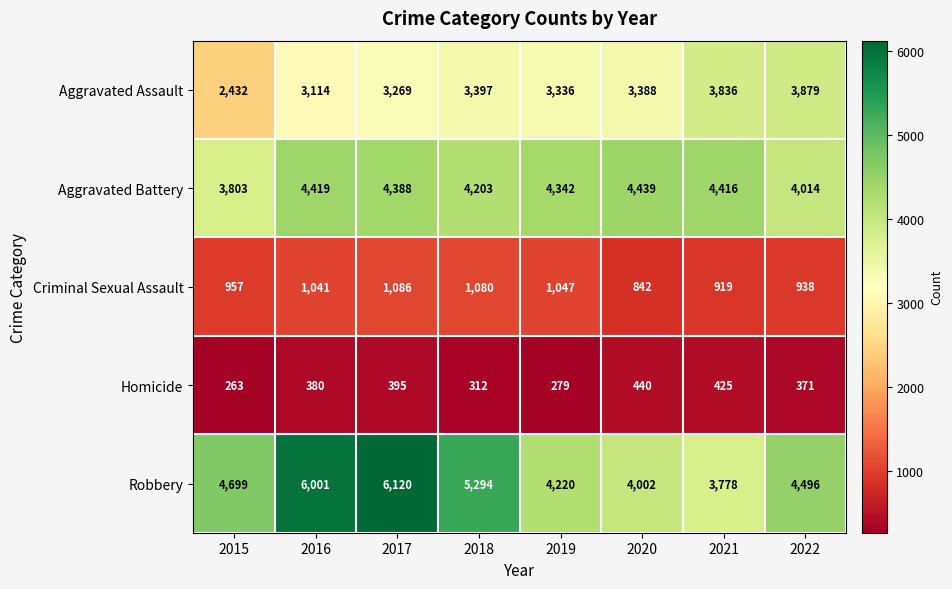

What is the total value across all series at 2021?

13374